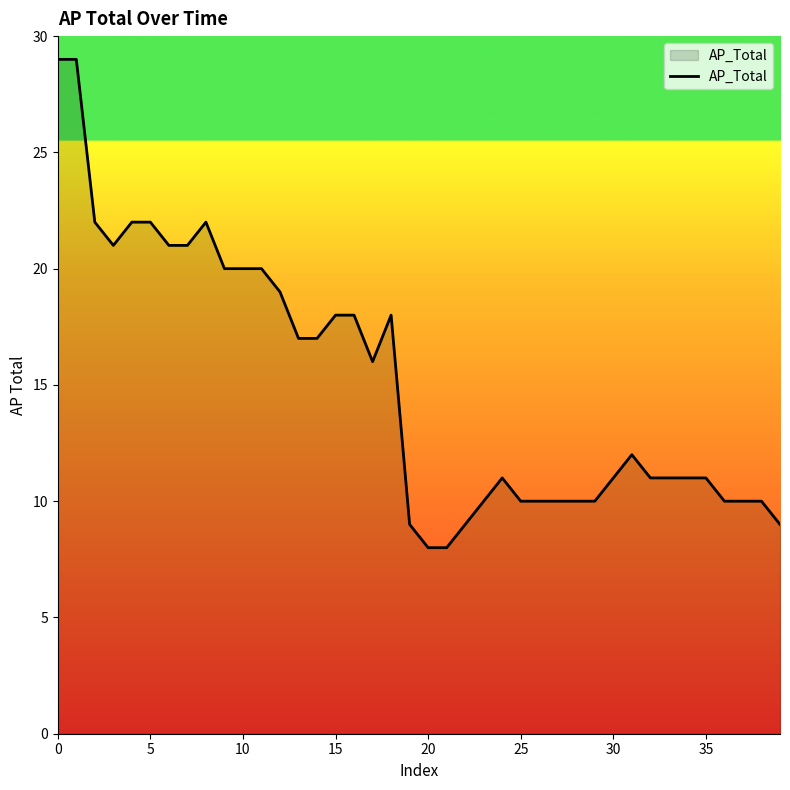

What is the maximum value shown in the chart?

29